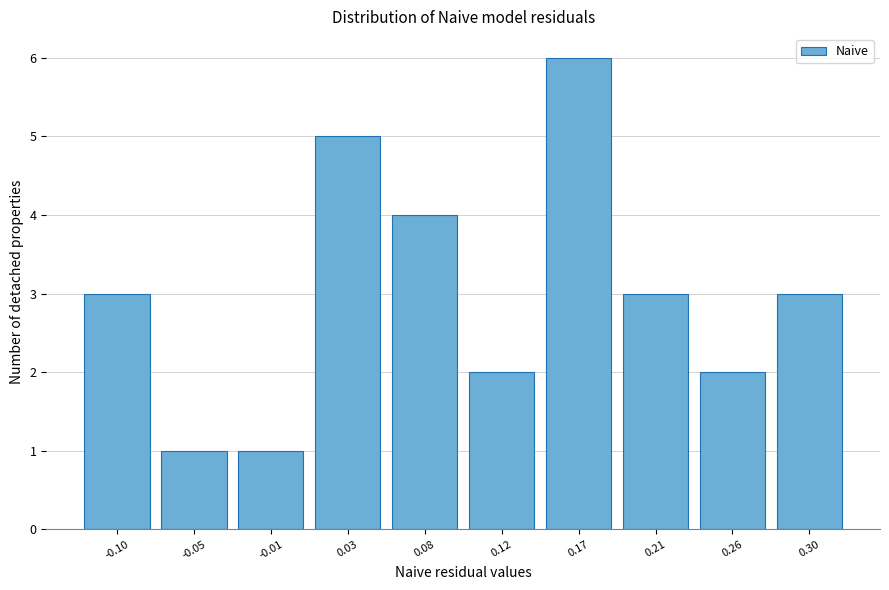

Reading left to right, what are all the values shown in this chart?

3	1	1	5	4	2	6	3	2	3